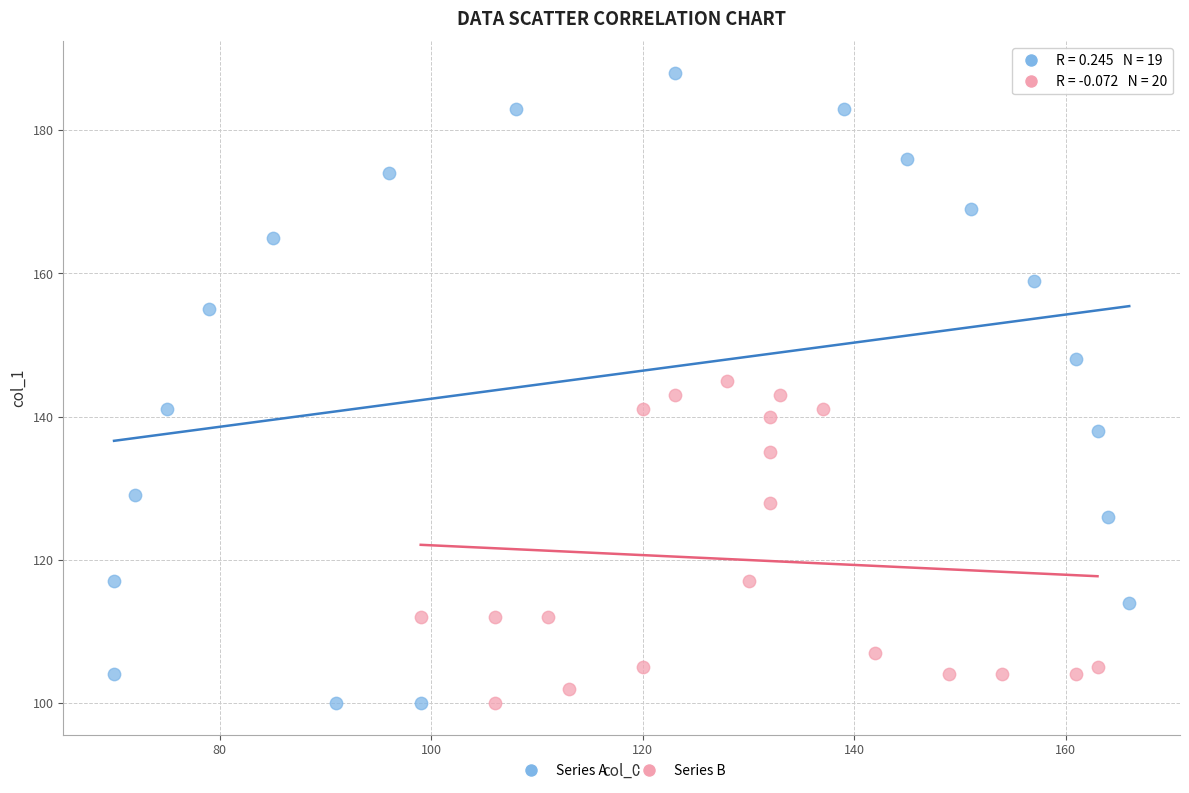

Which series has the widest spread of Y values?

Series A